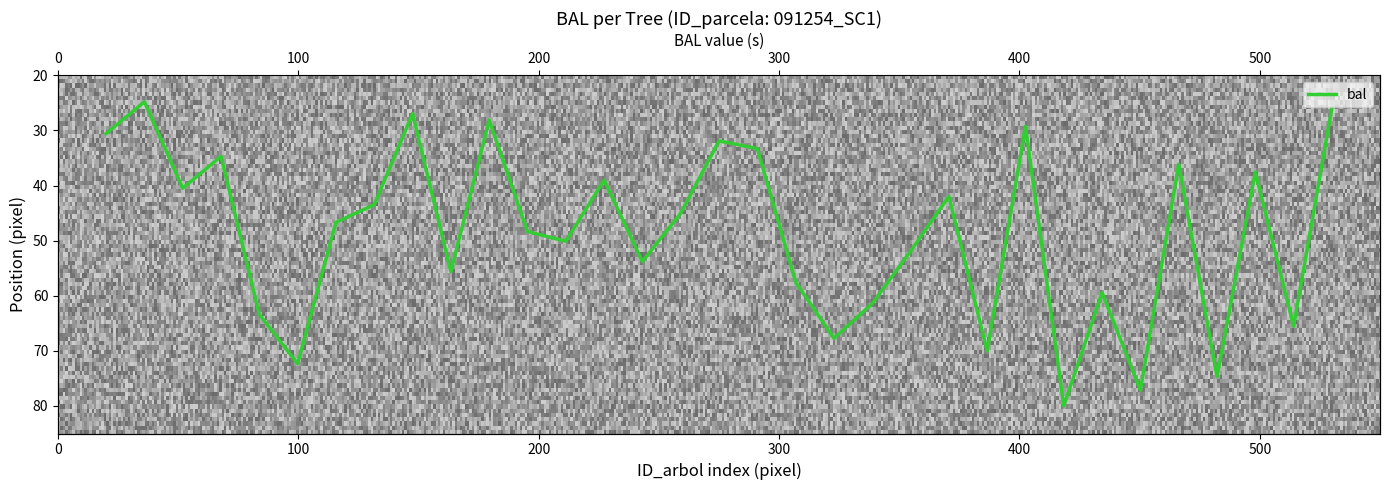

Where is the first local minimum?

91254002